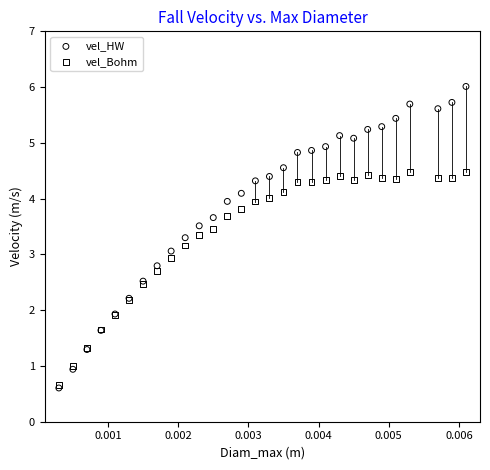

What are all the series names shown in the legend?

vel_HW, vel_Bohm